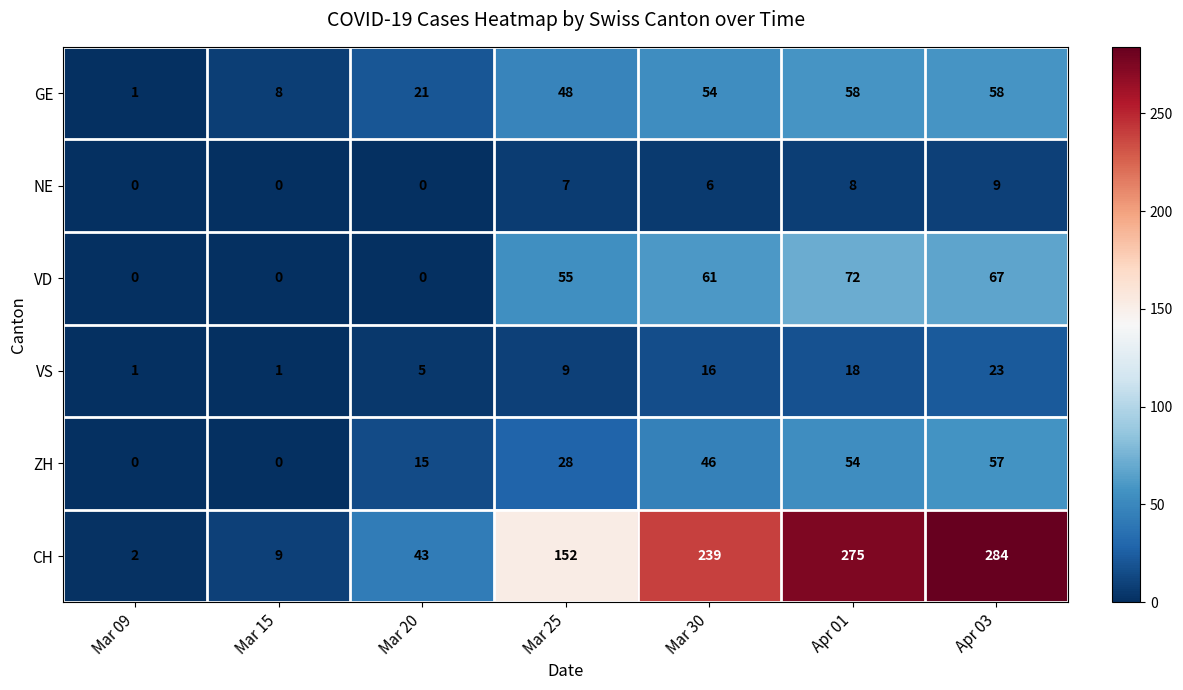

At which label does VS reach its peak?

Apr 03